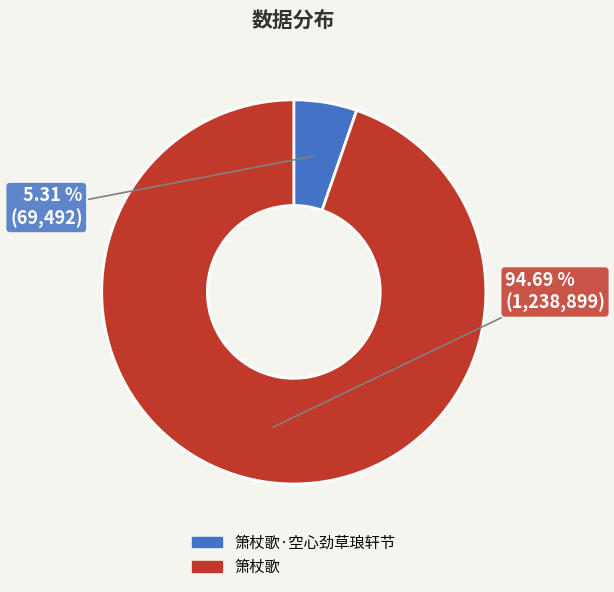

To the nearest percent, what is the combined percentage of 箫杖歌 and 箫杖歌·空心劲草琅轩节?

100%